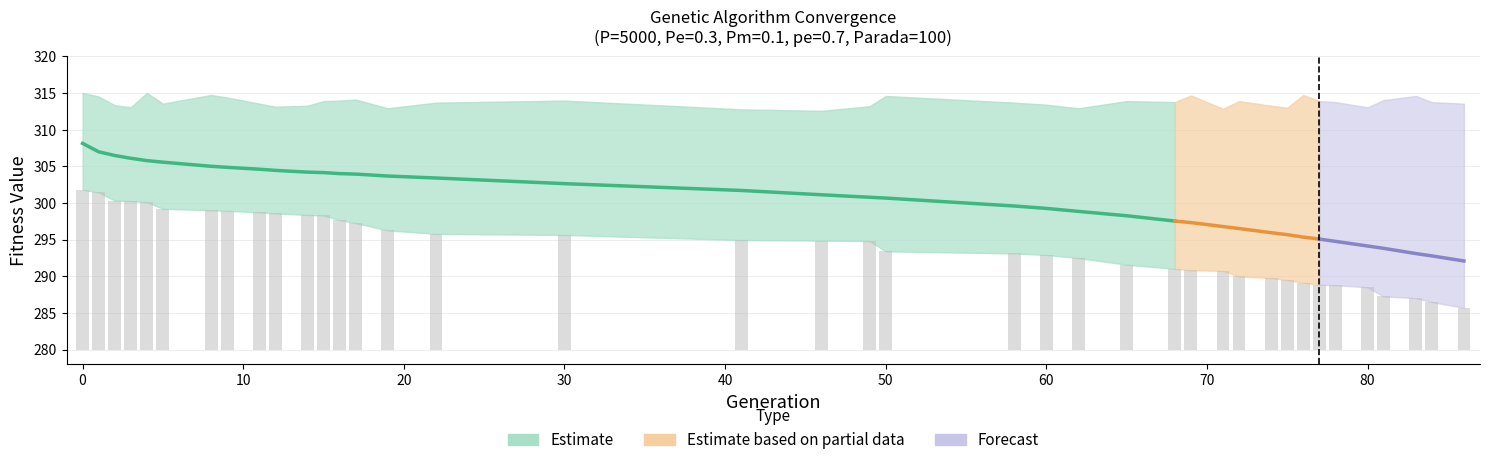

True or false: the data shows 2.8 at 26.

False